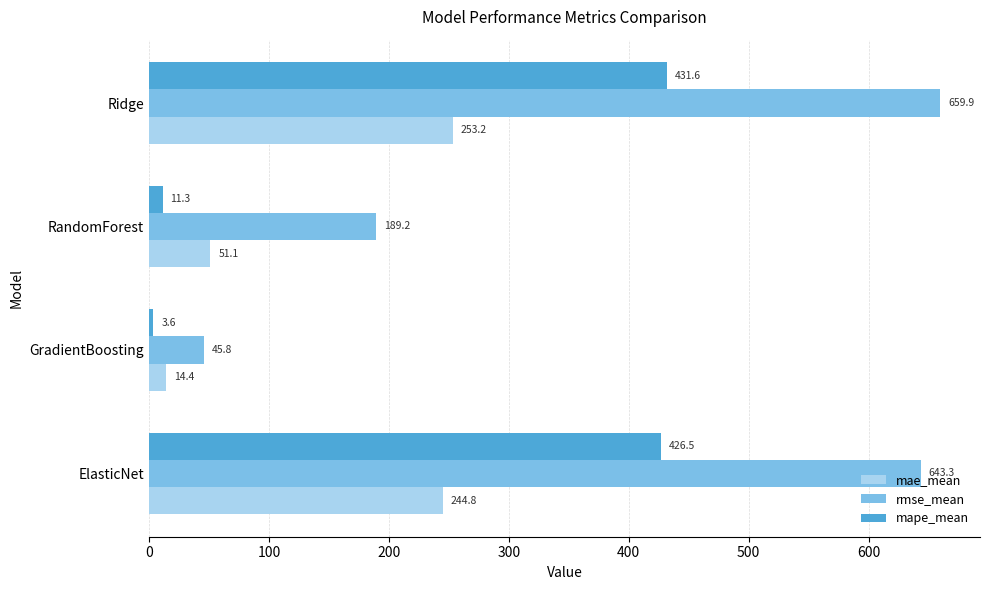

What is the difference between the second highest and minimum values in the rmse_mean series?

597.5